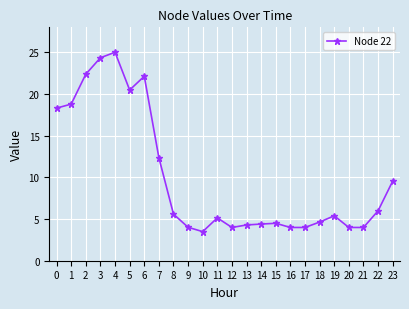

What is the difference between the values at 11 and 2?

17.2